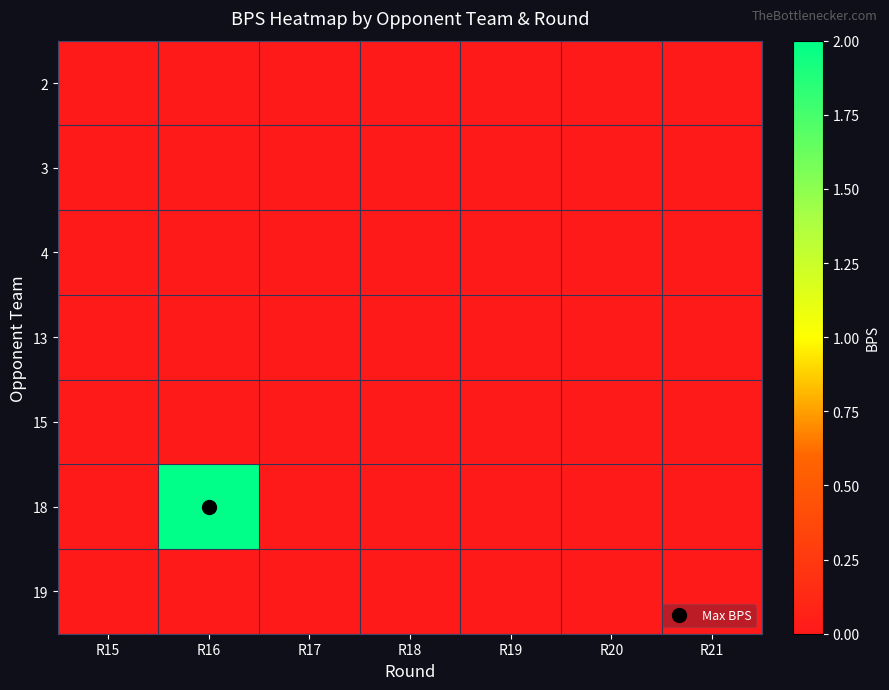

Reading left to right, extract all data points from this chart.

row_0: R15=0	R16=0	R17=0	R18=0	R19=0	R20=0	R21=0
row_1: R15=0	R16=0	R17=0	R18=0	R19=0	R20=0	R21=0
row_2: R15=0	R16=0	R17=0	R18=0	R19=0	R20=0	R21=0
row_3: R15=0	R16=0	R17=0	R18=0	R19=0	R20=0	R21=0
row_4: R15=0	R16=0	R17=0	R18=0	R19=0	R20=0	R21=0
row_5: R15=0	R16=2	R17=0	R18=0	R19=0	R20=0	R21=0
row_6: R15=0	R16=0	R17=0	R18=0	R19=0	R20=0	R21=0